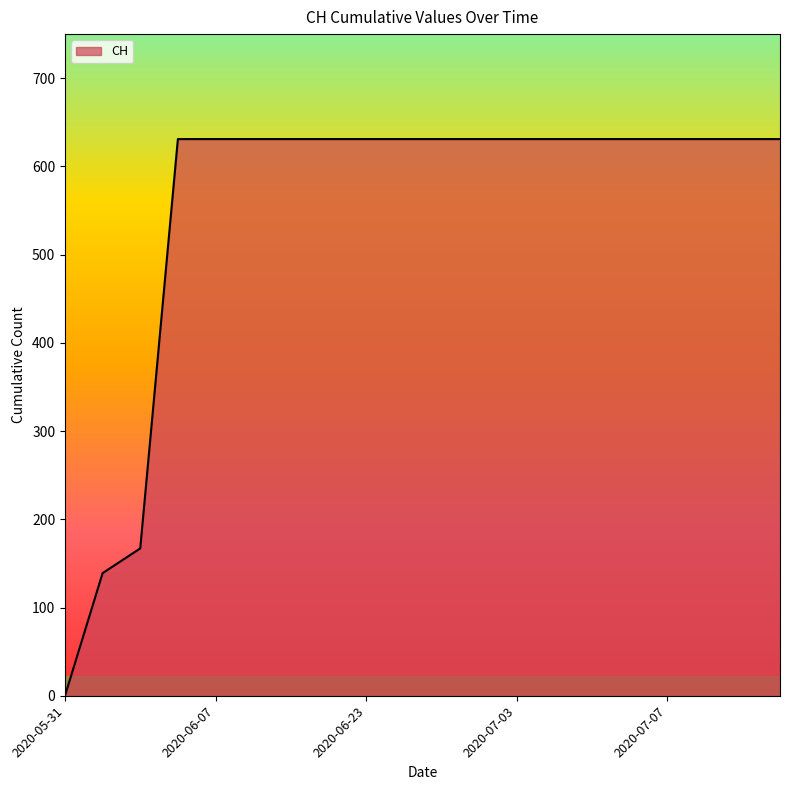

What is the greatest value displayed?

631